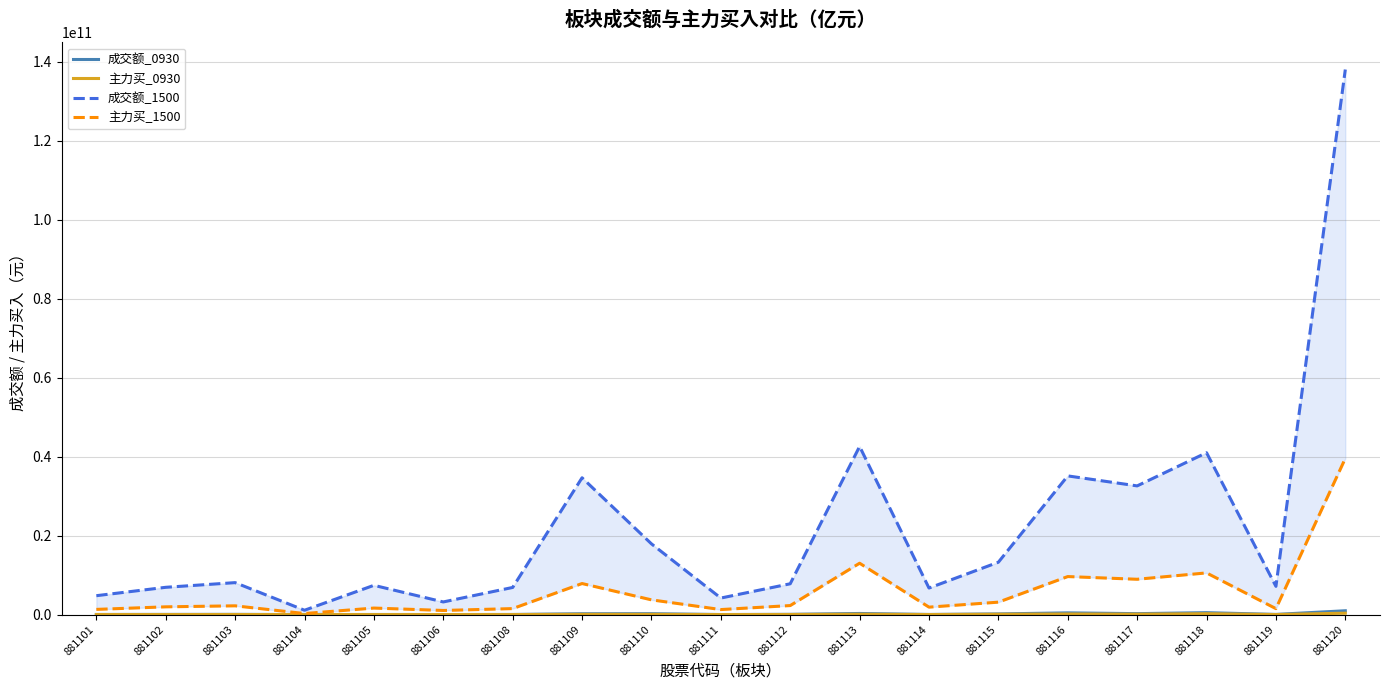

What is the minimum value shown in the chart?

955799